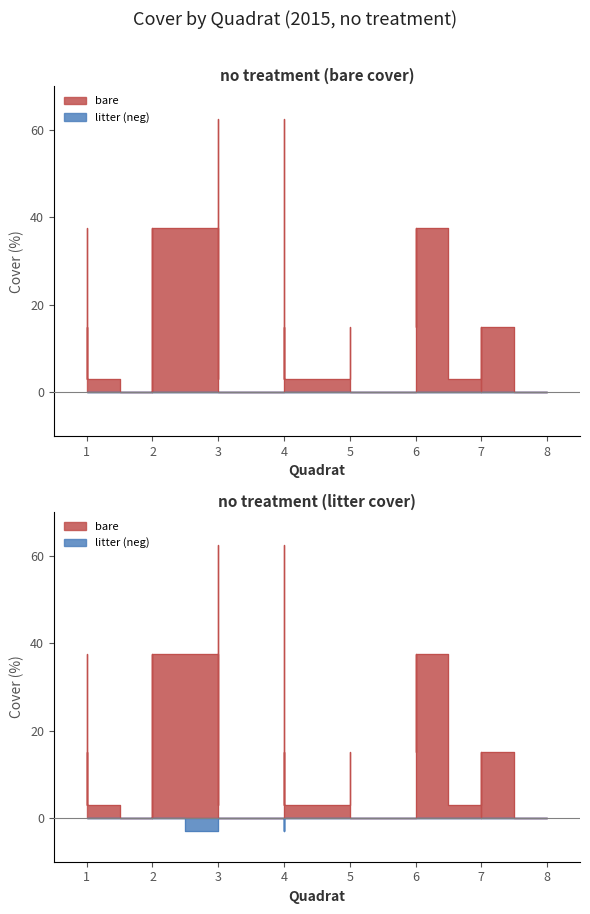

True or false: litter_no has more than 0 points higher than both neighbors.

True